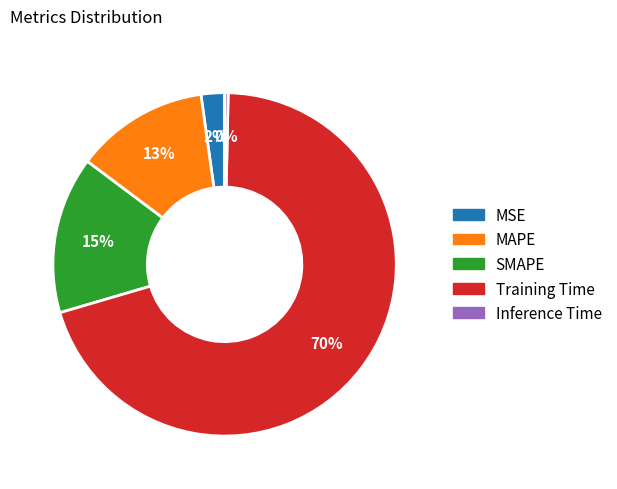

How many slices are in this pie chart?

5